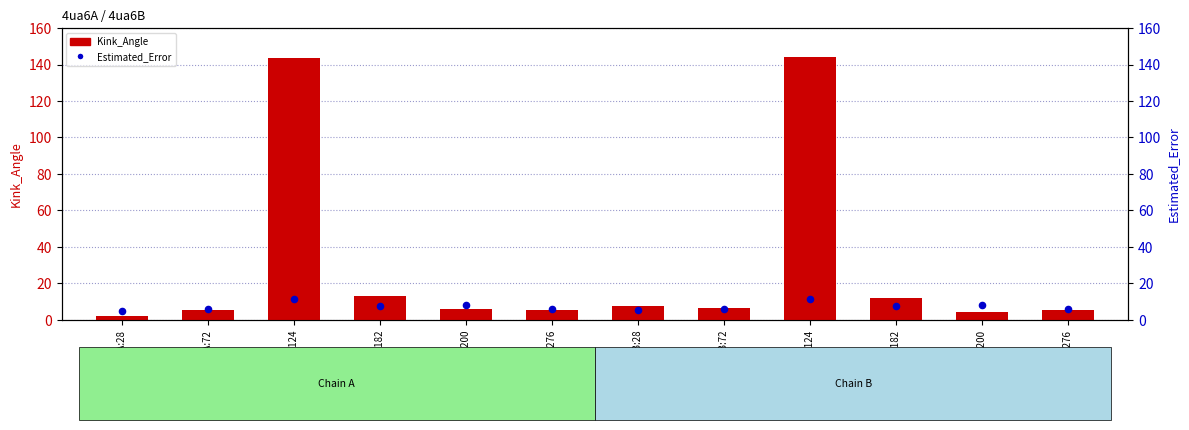

At how many categories does at least one series exceed 22?

2